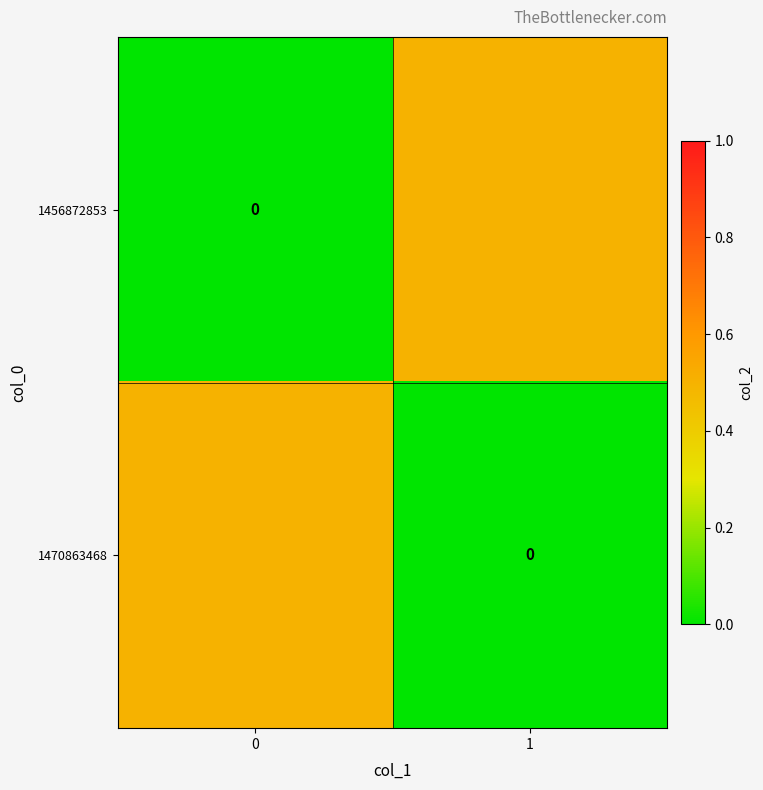

The 1456872853 series shows -0.3 at 0. True or false?

False